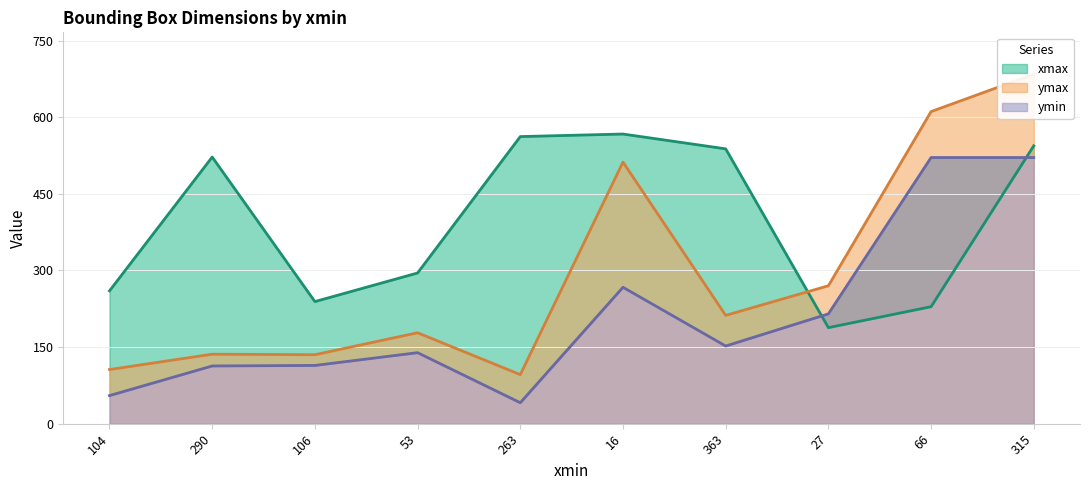

The value of ymax at 16 is 170. True or false?

False